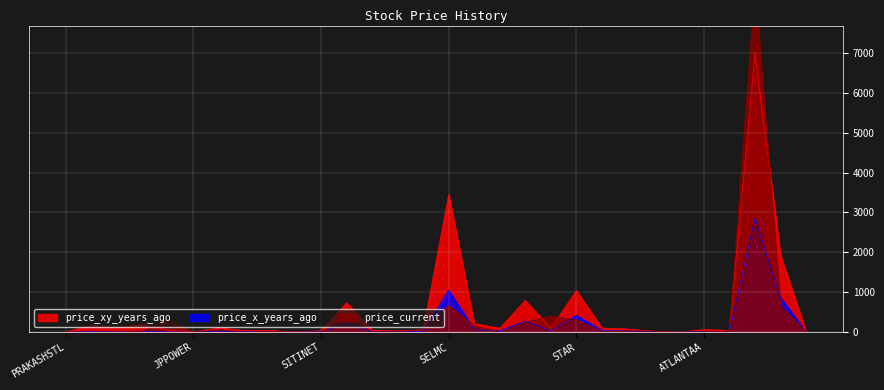

What is the total value across all series at WANBURY?

152.0